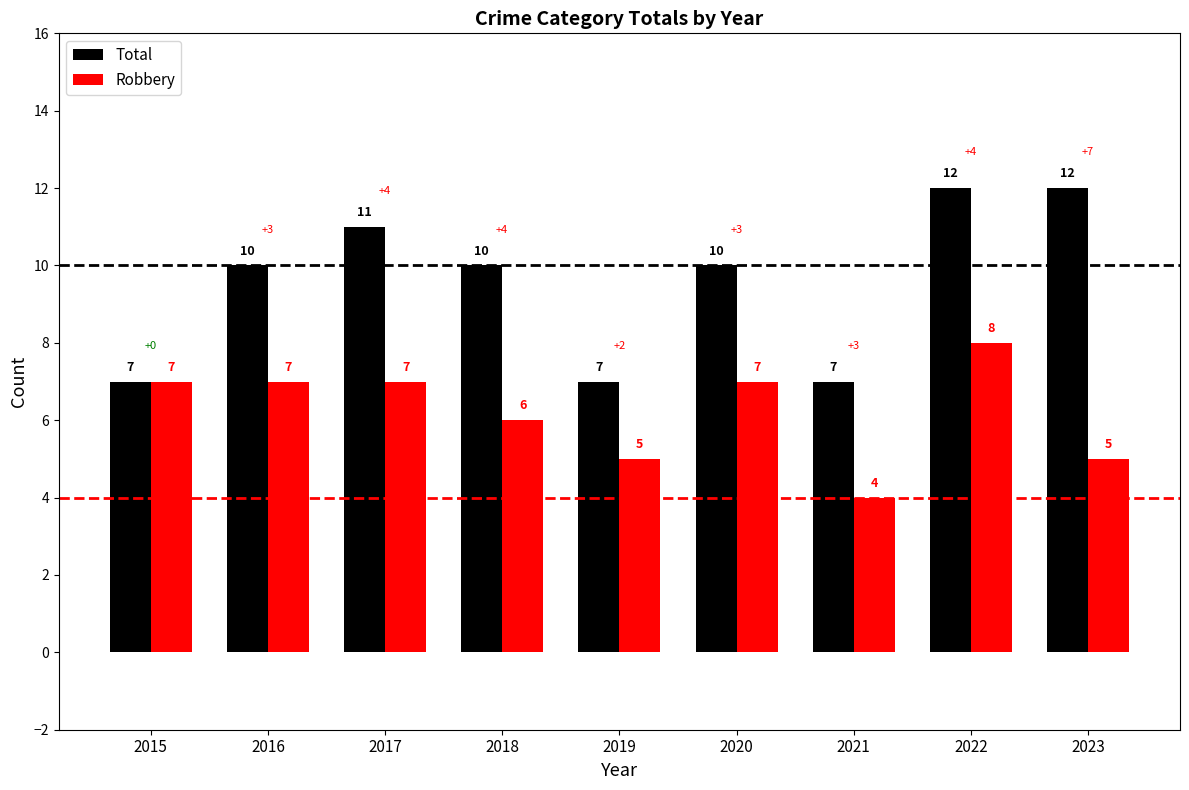

Are the bars horizontal?

No